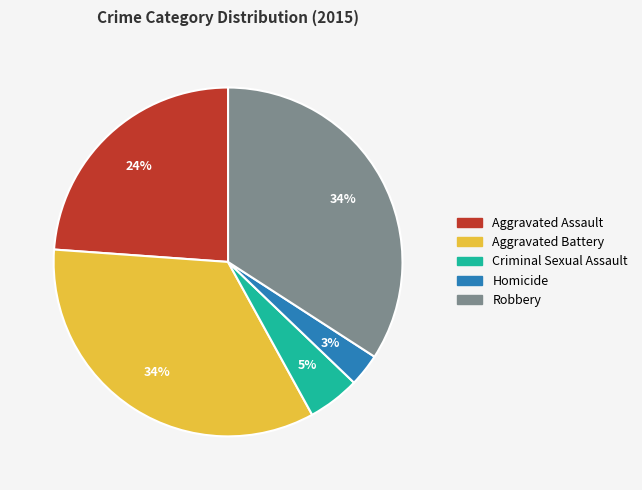

Does Robbery account for over 50% of the chart?

No